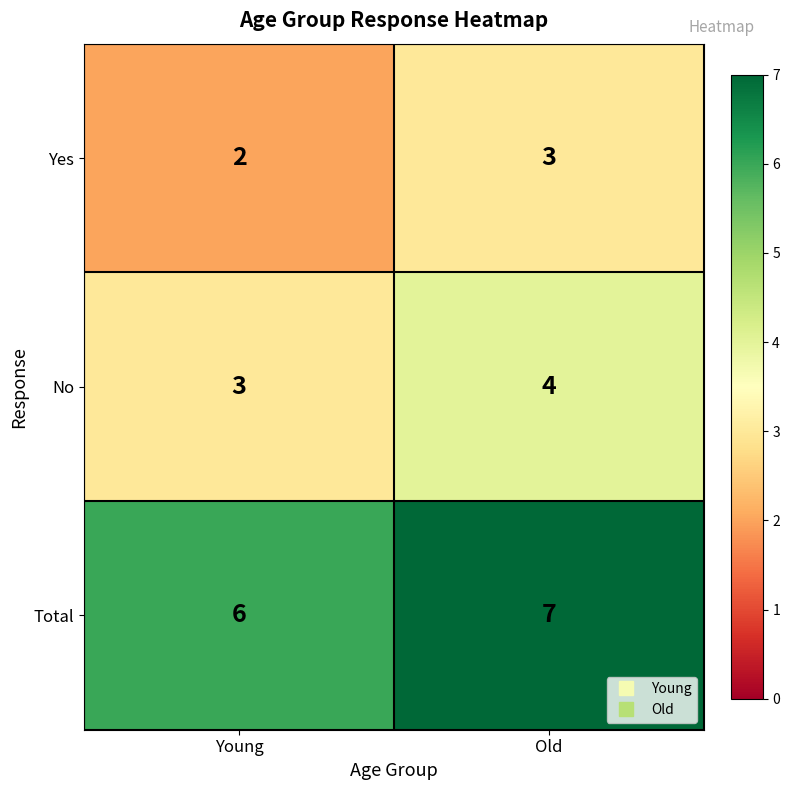

What is the difference between the highest and lowest values at Old?

4